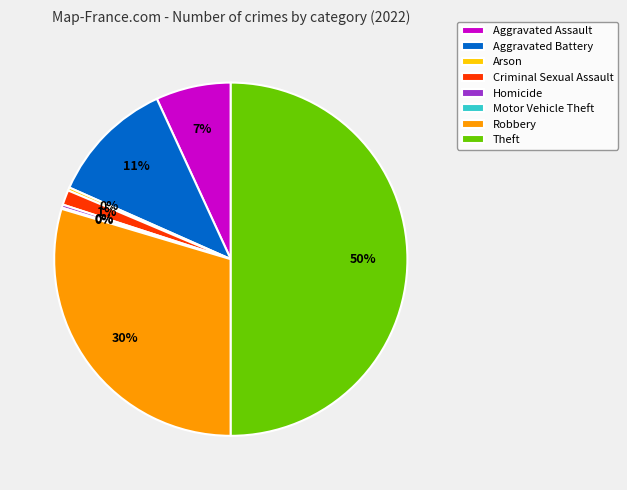

To the nearest percent, what is the difference between the Aggravated Battery and Criminal Sexual Assault slice percentages?

10%